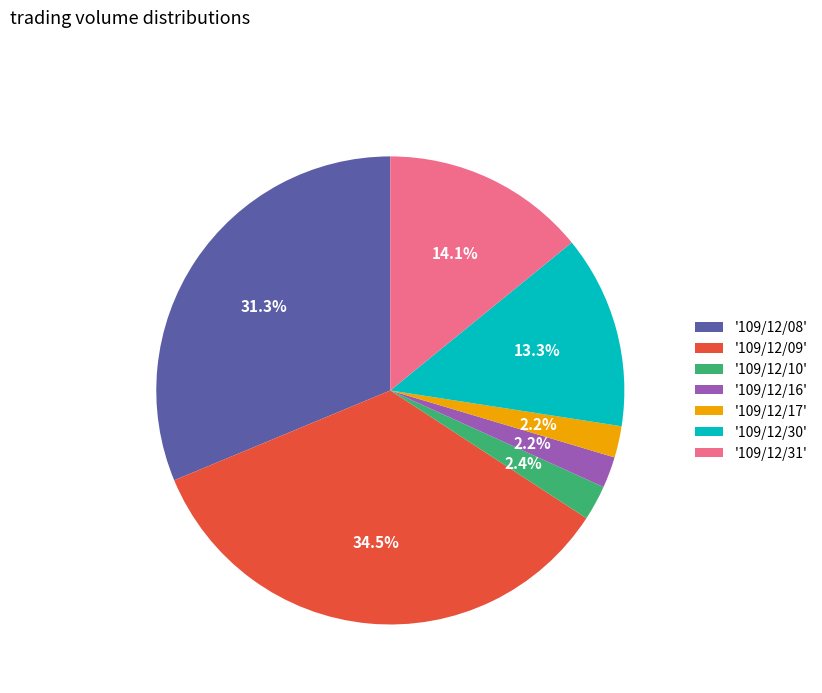

Combined, do '109/12/10' and '109/12/31' account for over 50%?

No